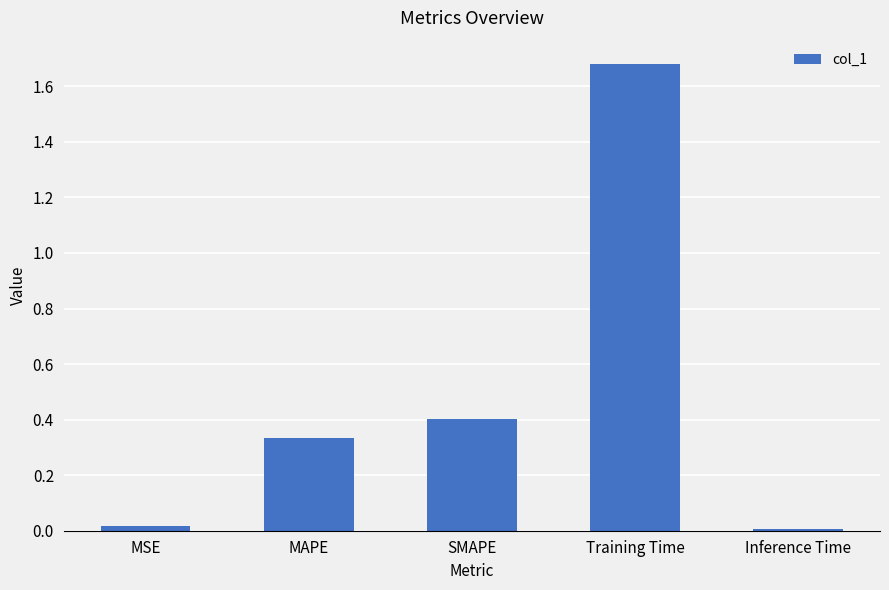

What is the change in value from SMAPE to Training Time?

+1.3